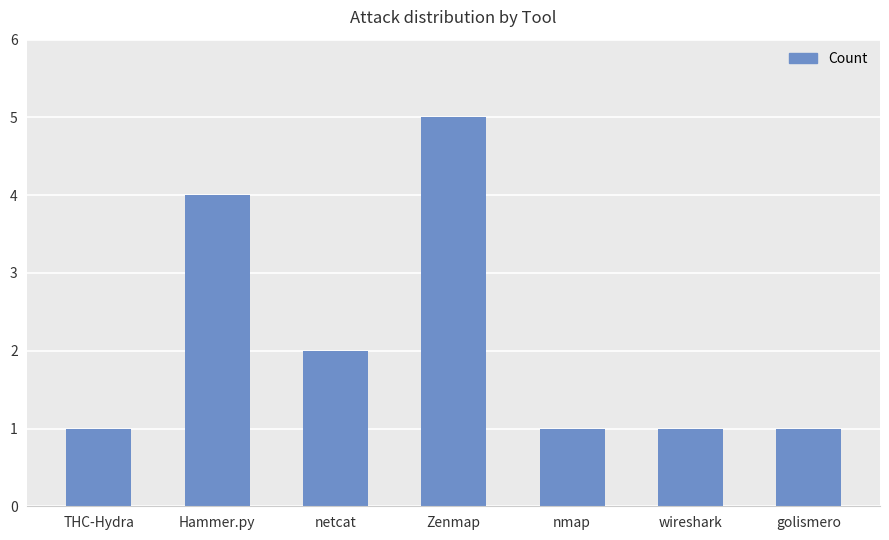

Count the number of data series in this chart.

1